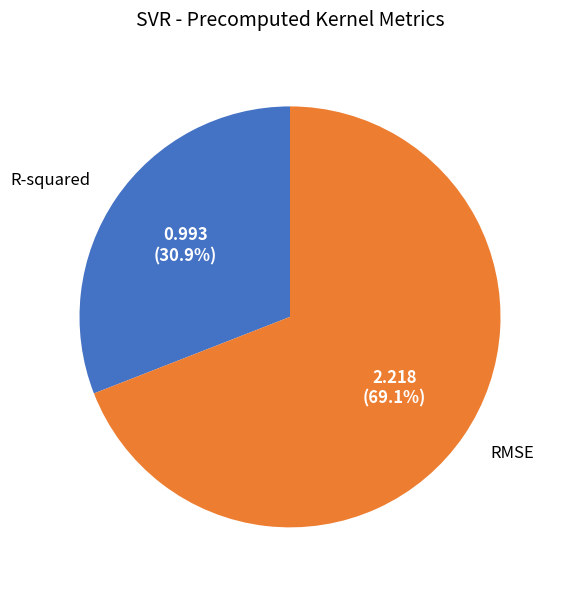

Is there a majority slice in this chart?

Yes